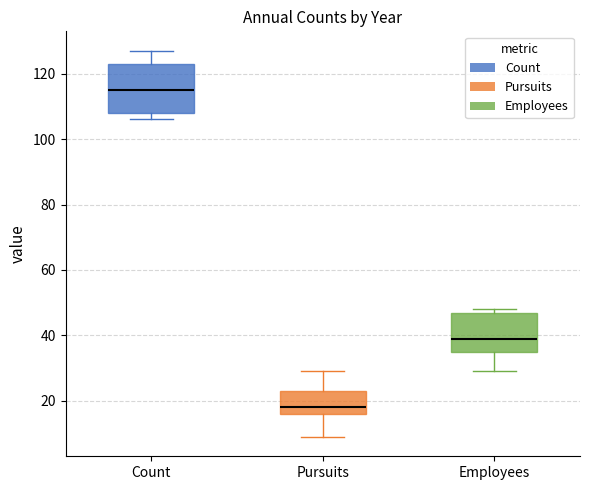

Where is the upper edge of the box for Pursuits on the y-axis? The values are not printed on the chart, so give them approximately, as read against the axis.

24